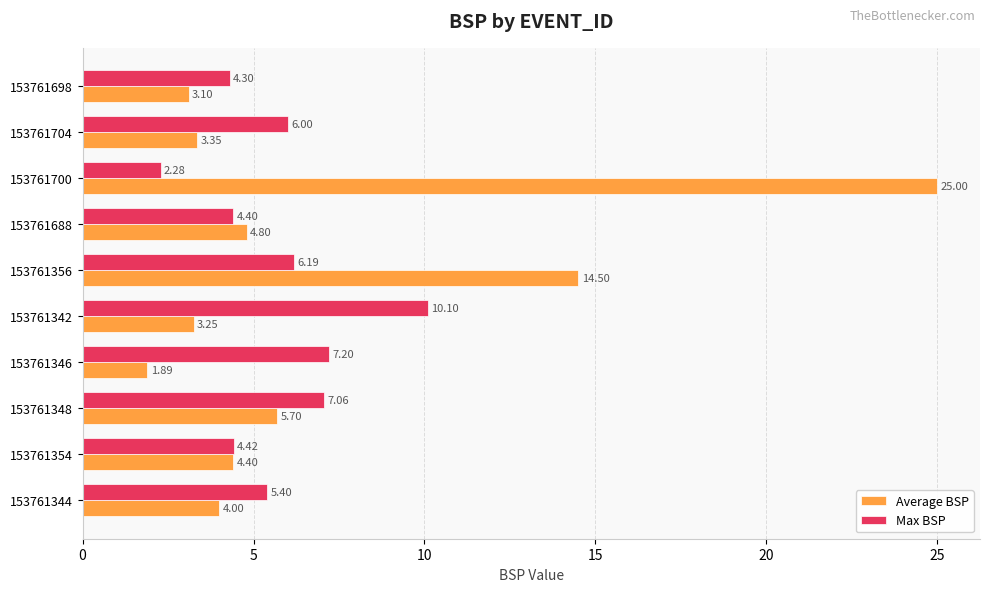

What is the difference between the maximum and minimum values in the Max BSP series?

7.8